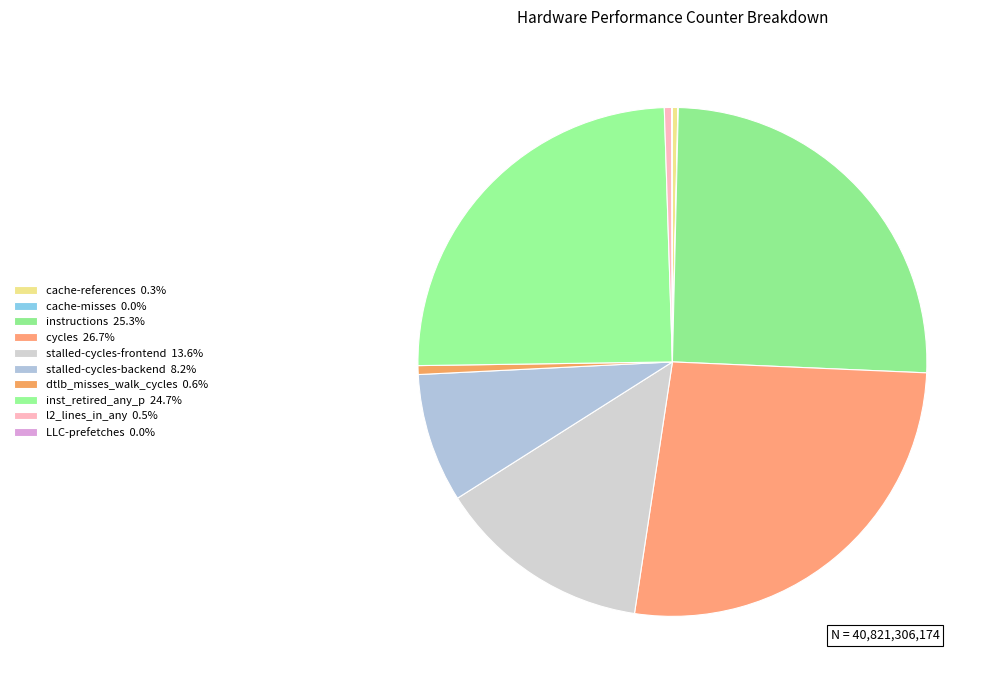

Does instructions account for over 50% of the chart?

No